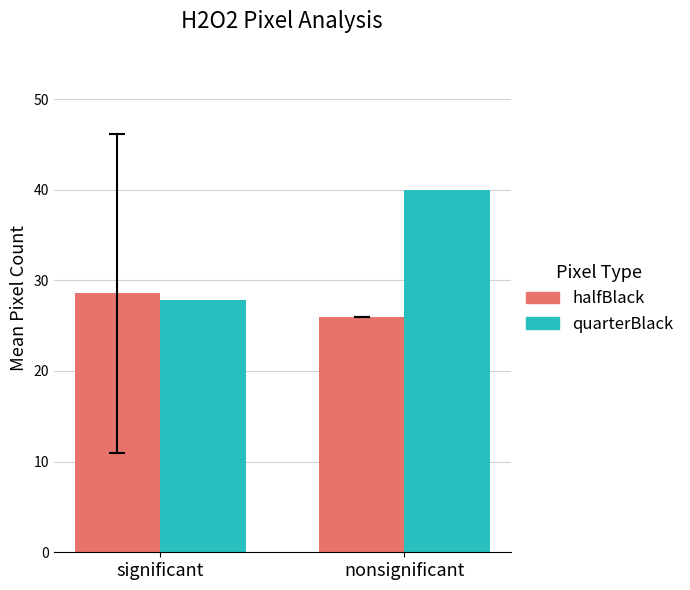

At which label is quarterBlack closest to 33?

significant